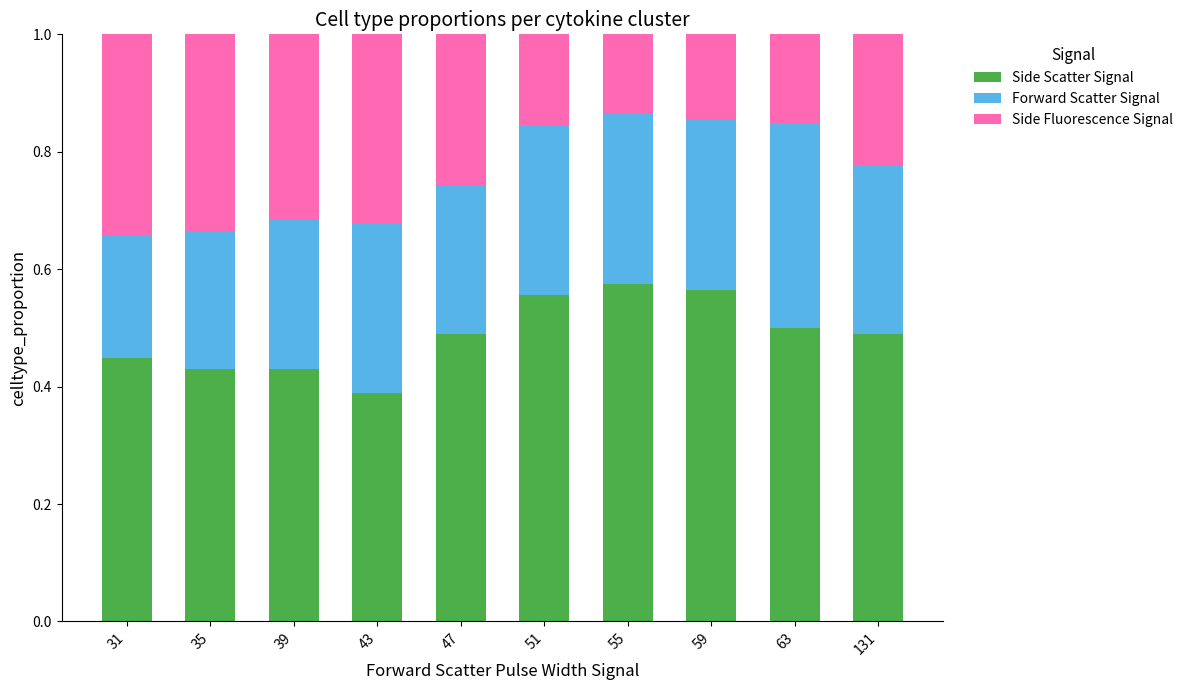

The Side Scatter Signal series shows 0.6 at 43. True or false?

False